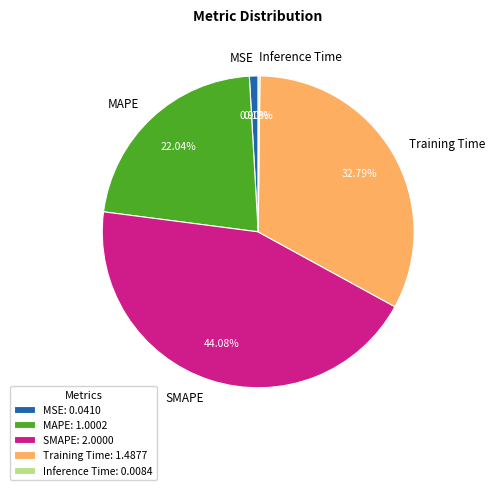

True or false: MAPE accounts for 37% of the total.

False